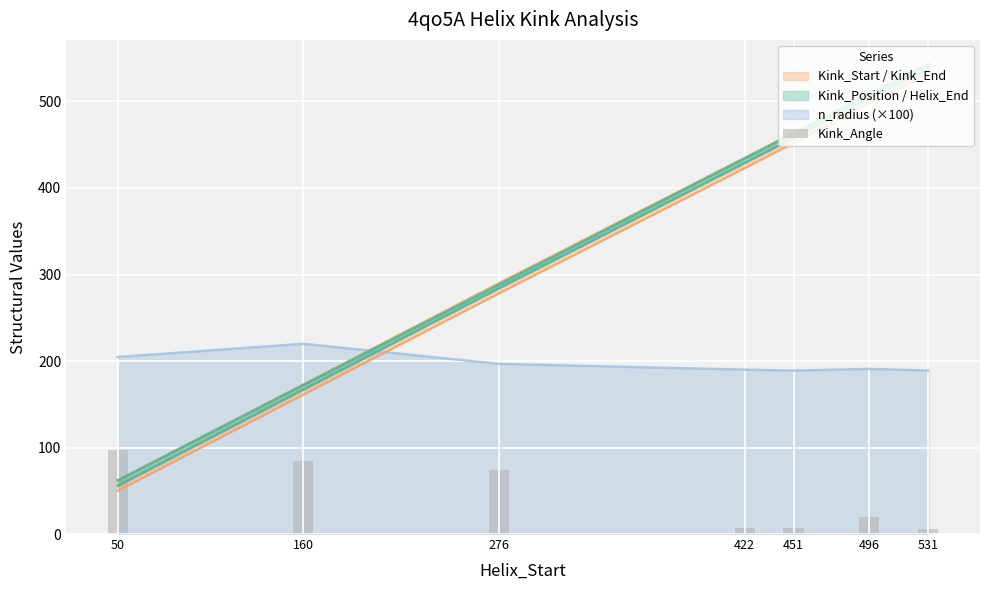

Is it true that n_radius (×100) equals 196.7 at 276?

True